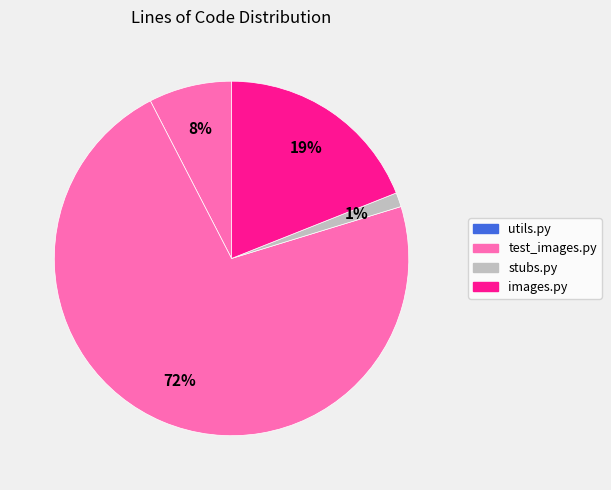

Combined, do images.py and utils.py account for over 50%?

No